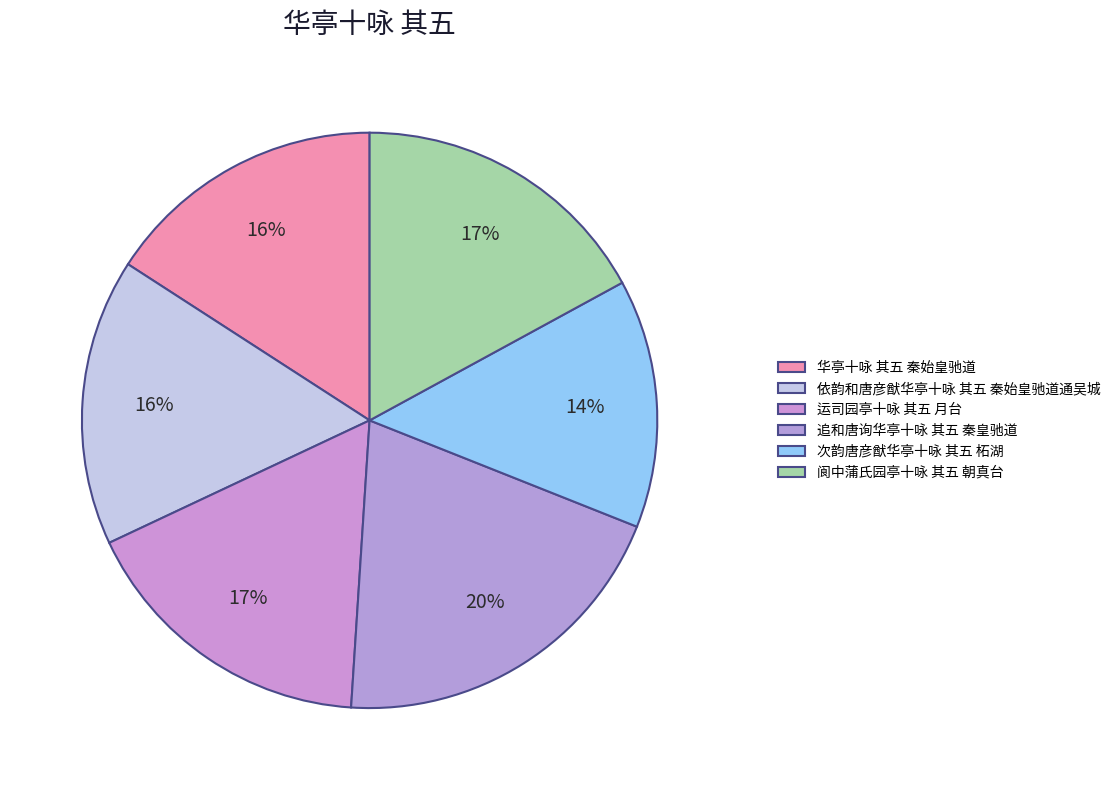

What is the largest slice in the pie chart?

追和唐询华亭十咏 其五 秦皇驰道